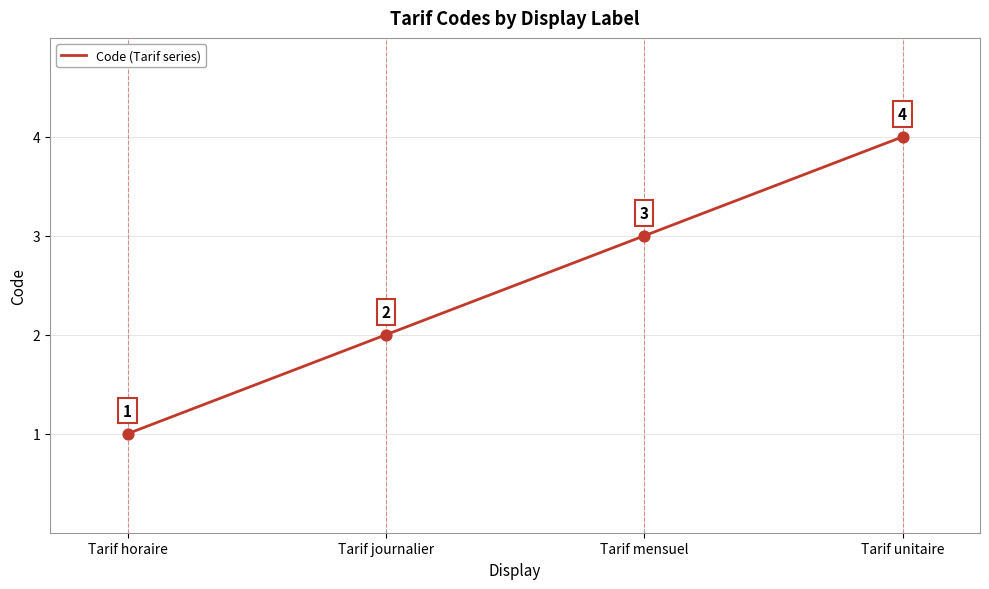

Between Tarif journalier and Tarif mensuel, which is larger?

Tarif mensuel